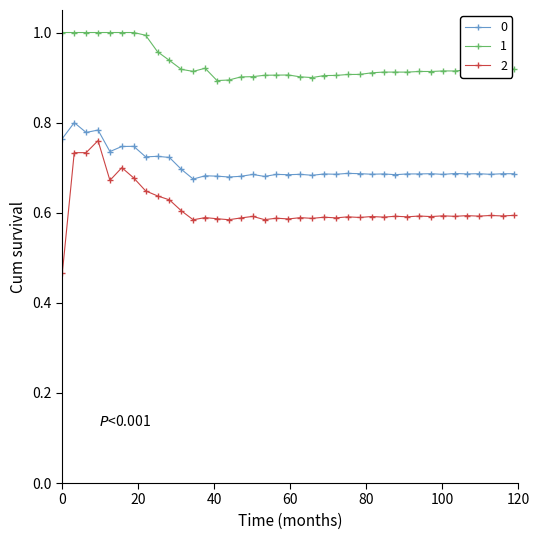

How many lines are shown in the chart?

3